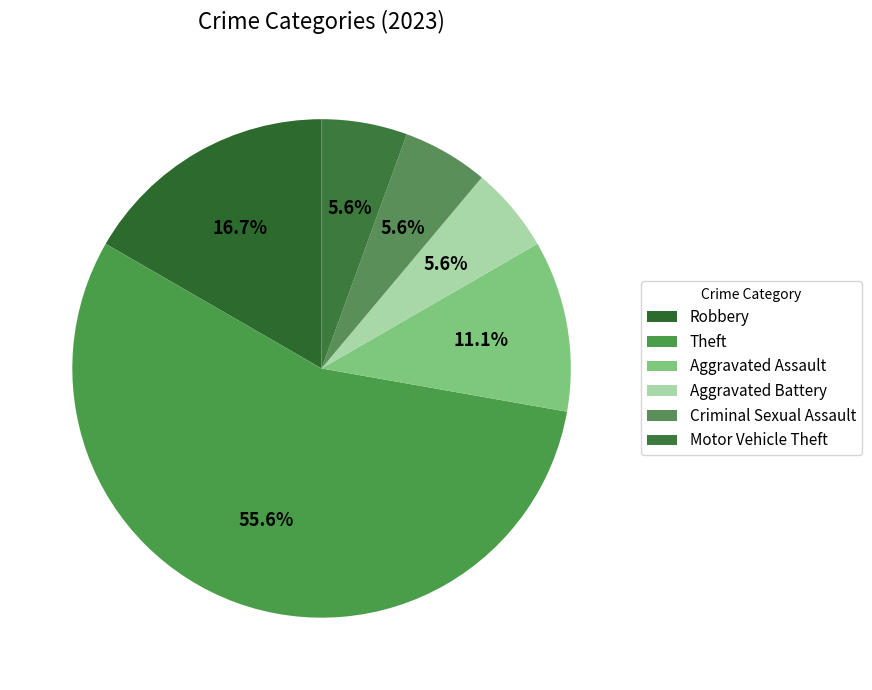

Is it true that Robbery is 17% of the pie?

True